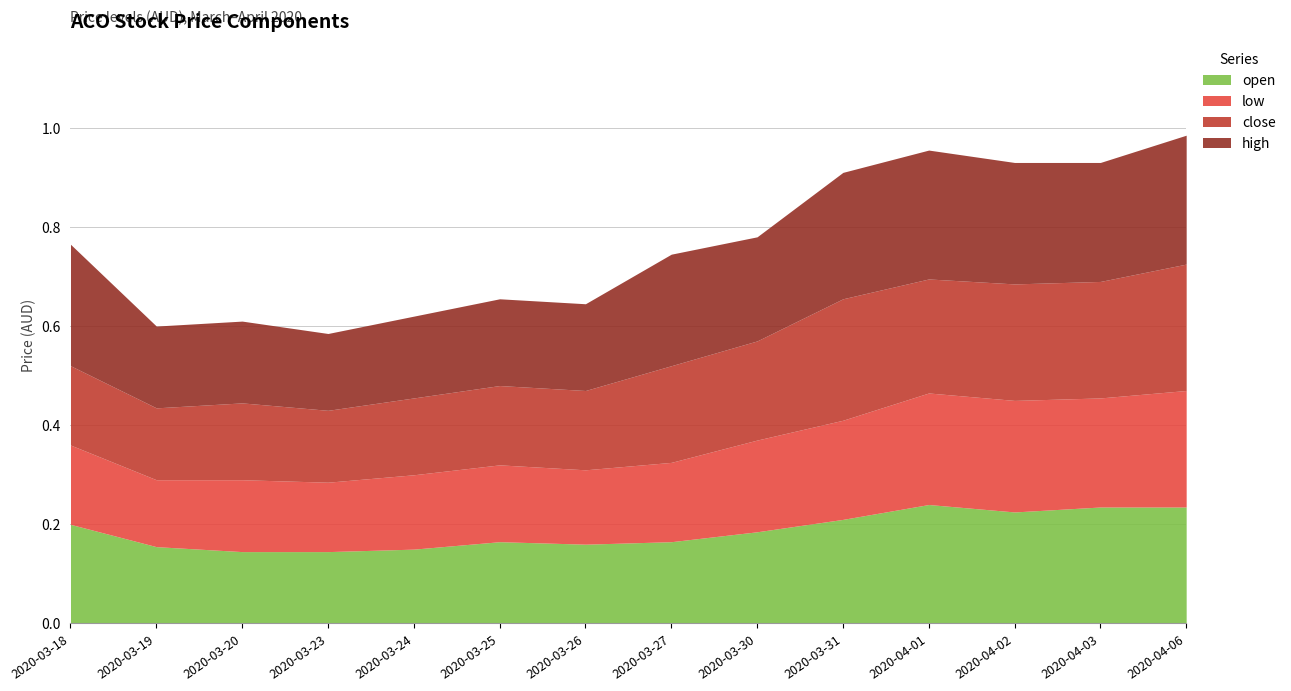

Reading left to right, what are all the values shown in this chart?

open: 2020-03-18=0.2	2020-03-19=0.2	2020-03-20=0.1	2020-03-23=0.1	2020-03-24=0.1	2020-03-25=0.2	2020-03-26=0.2	2020-03-27=0.2	2020-03-30=0.2	2020-03-31=0.2	2020-04-01=0.2	2020-04-02=0.2	2020-04-03=0.2	2020-04-06=0.2
low: 2020-03-18=0.2	2020-03-19=0.1	2020-03-20=0.1	2020-03-23=0.1	2020-03-24=0.1	2020-03-25=0.2	2020-03-26=0.1	2020-03-27=0.2	2020-03-30=0.2	2020-03-31=0.2	2020-04-01=0.2	2020-04-02=0.2	2020-04-03=0.2	2020-04-06=0.2
close: 2020-03-18=0.2	2020-03-19=0.1	2020-03-20=0.2	2020-03-23=0.1	2020-03-24=0.2	2020-03-25=0.2	2020-03-26=0.2	2020-03-27=0.2	2020-03-30=0.2	2020-03-31=0.2	2020-04-01=0.2	2020-04-02=0.2	2020-04-03=0.2	2020-04-06=0.3
high: 2020-03-18=0.2	2020-03-19=0.2	2020-03-20=0.2	2020-03-23=0.2	2020-03-24=0.2	2020-03-25=0.2	2020-03-26=0.2	2020-03-27=0.2	2020-03-30=0.2	2020-03-31=0.3	2020-04-01=0.3	2020-04-02=0.2	2020-04-03=0.2	2020-04-06=0.3